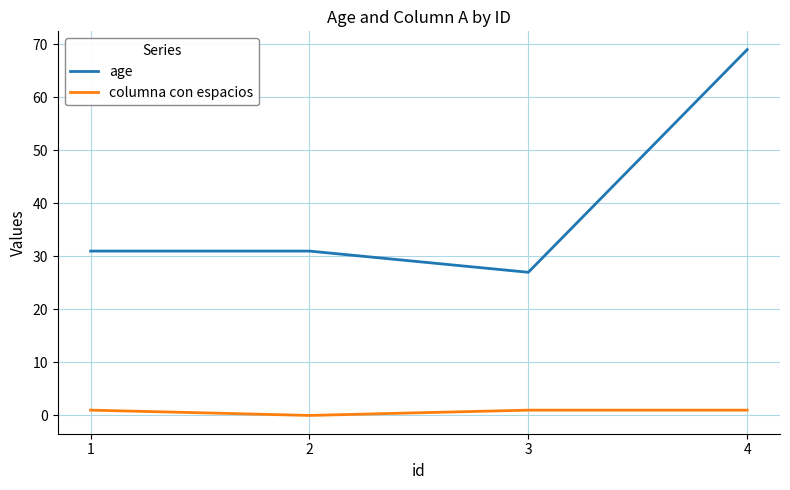

Between 2 and 4, which series saw the biggest shift?

age